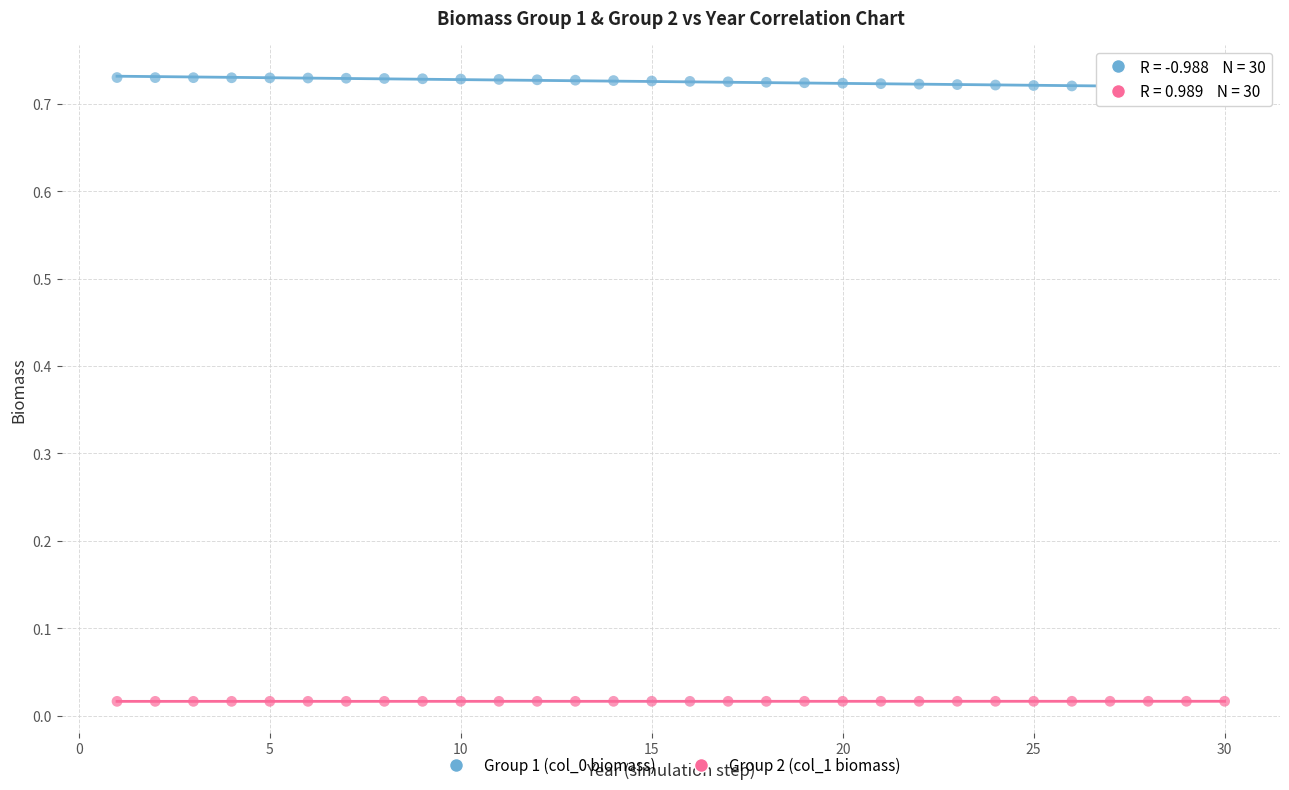

Across all data points, what is the range of X values (max minus min)?

29.0